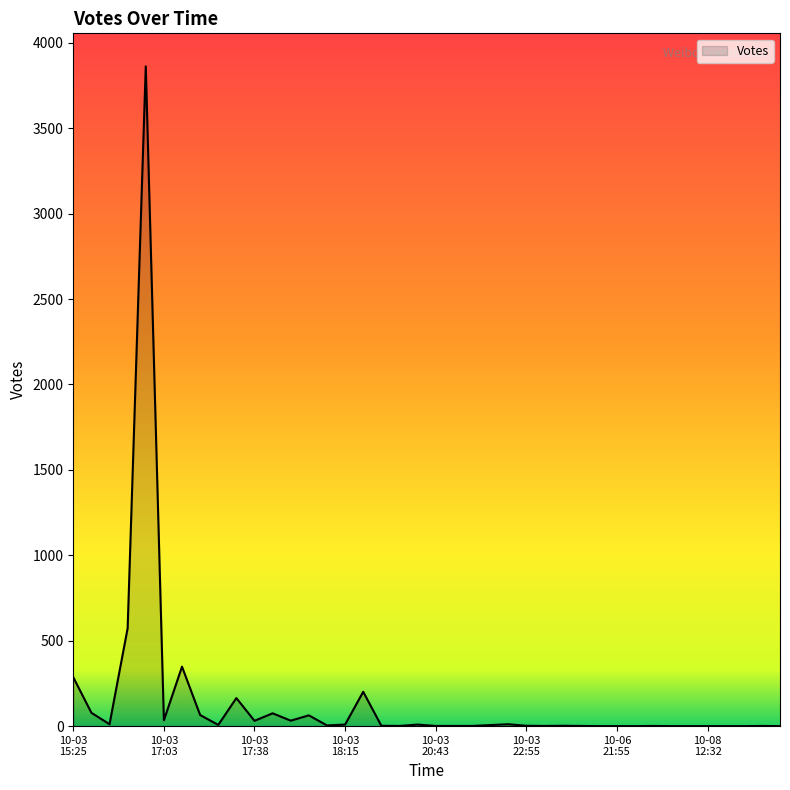

What is the difference between the maximum and minimum values?

3862